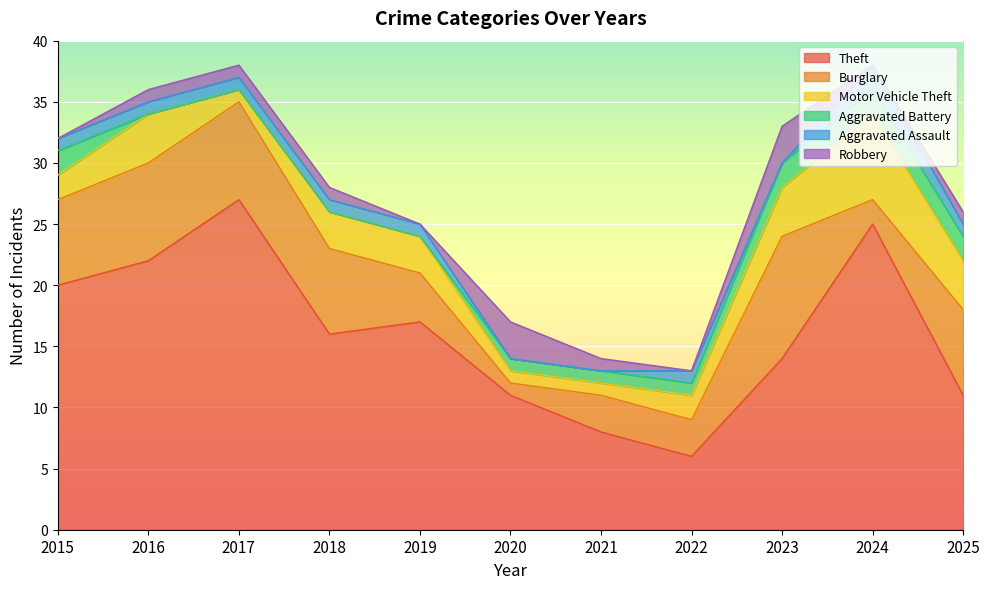

What is the value of the Burglary point at the 10th from the left?

2